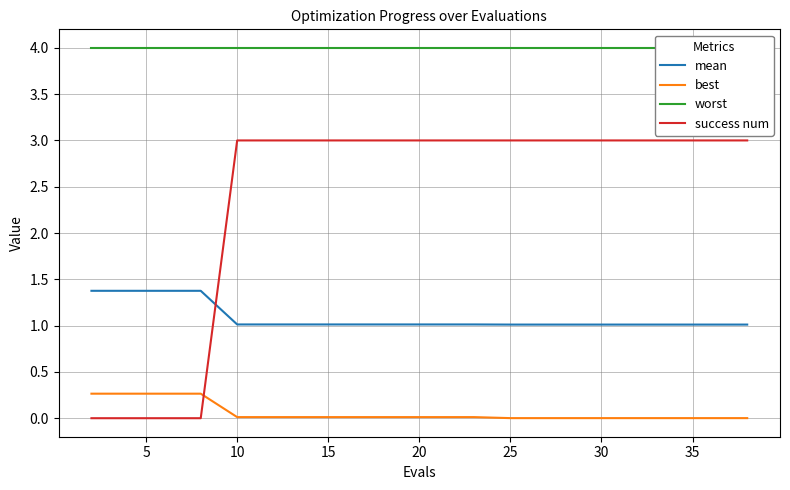

The success num series shows 3.0 at 10. True or false?

True